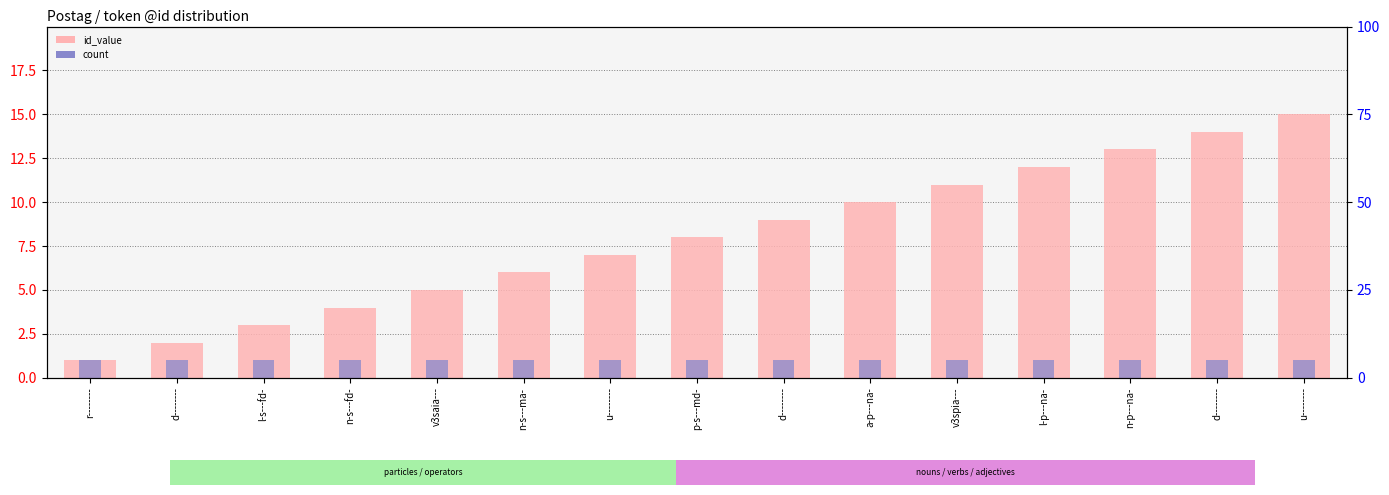

What is the label of the 12th bar from the right?

n-s---fd-